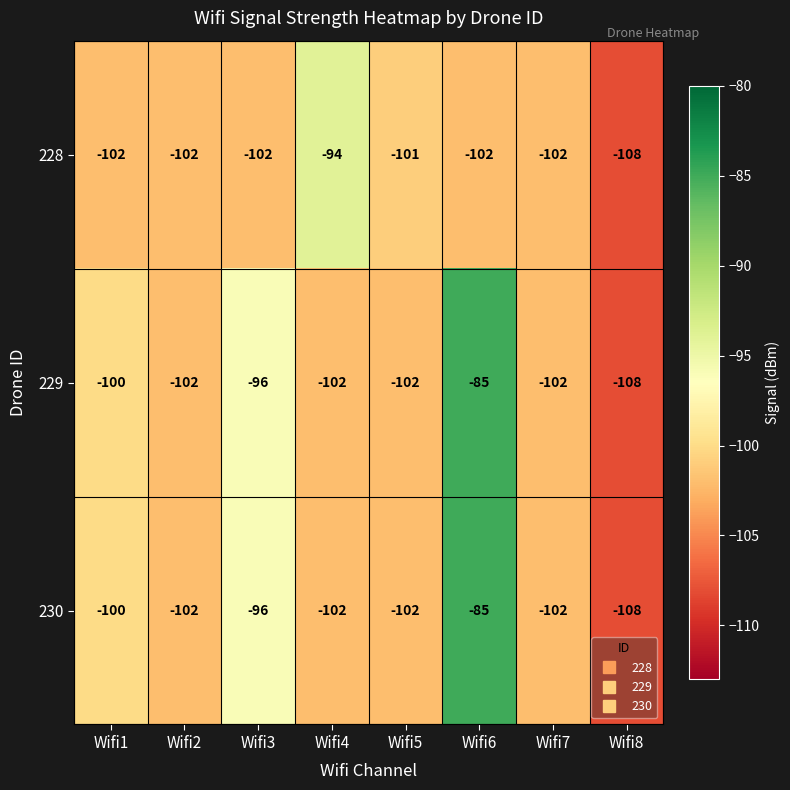

Which category has the lowest value in the 228 series?

Wifi8